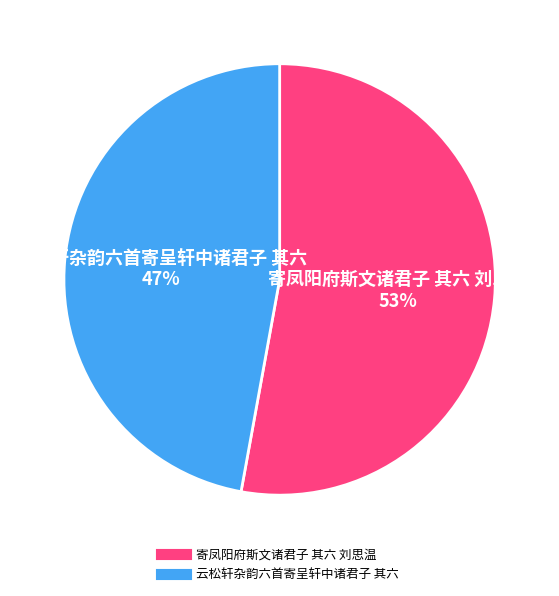

How many slices are in this pie chart?

2